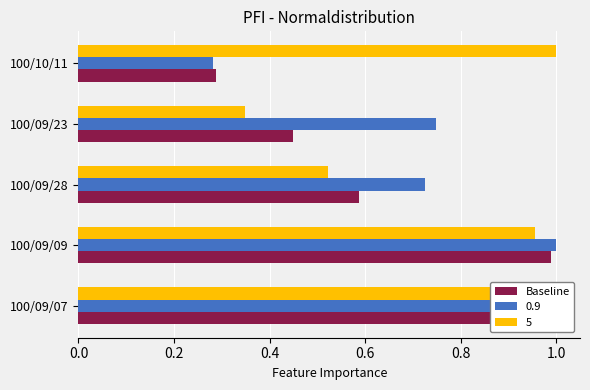

What is the minimum value shown in the chart?

0.3